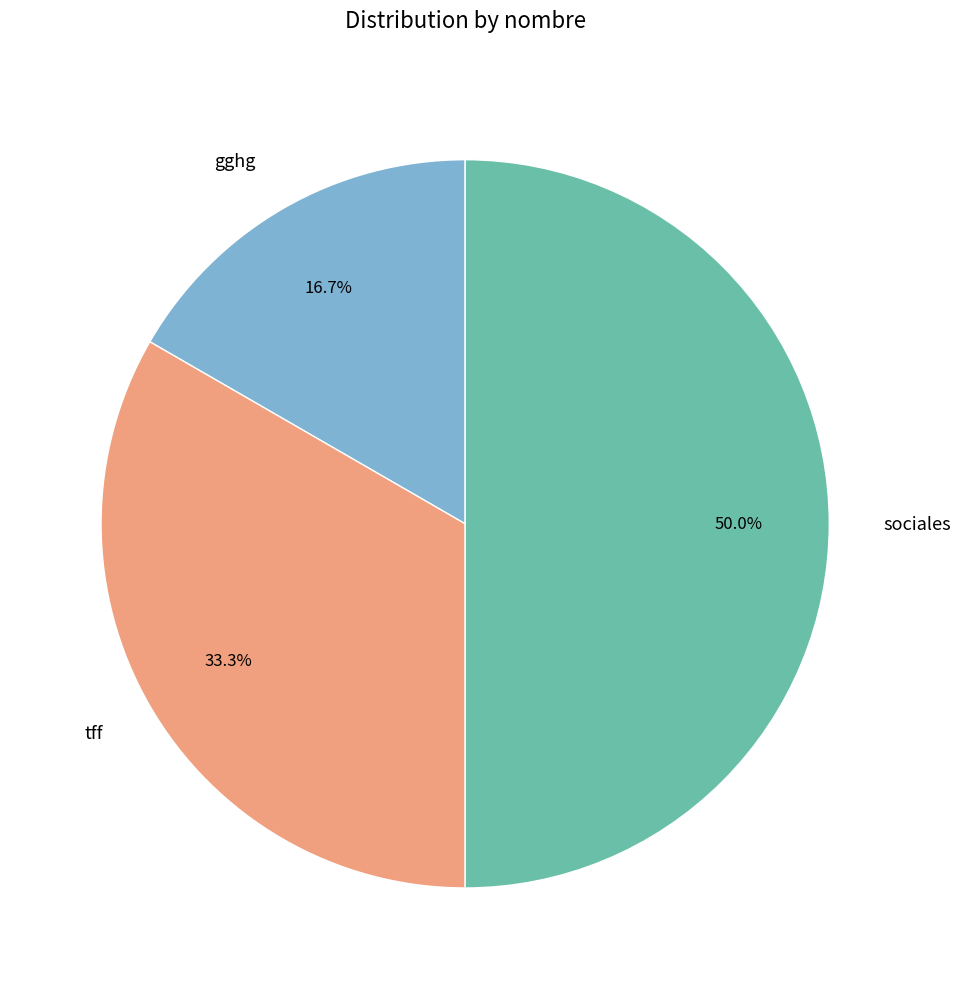

Rank the categories by value from highest to lowest.

sociales, tff, gghg